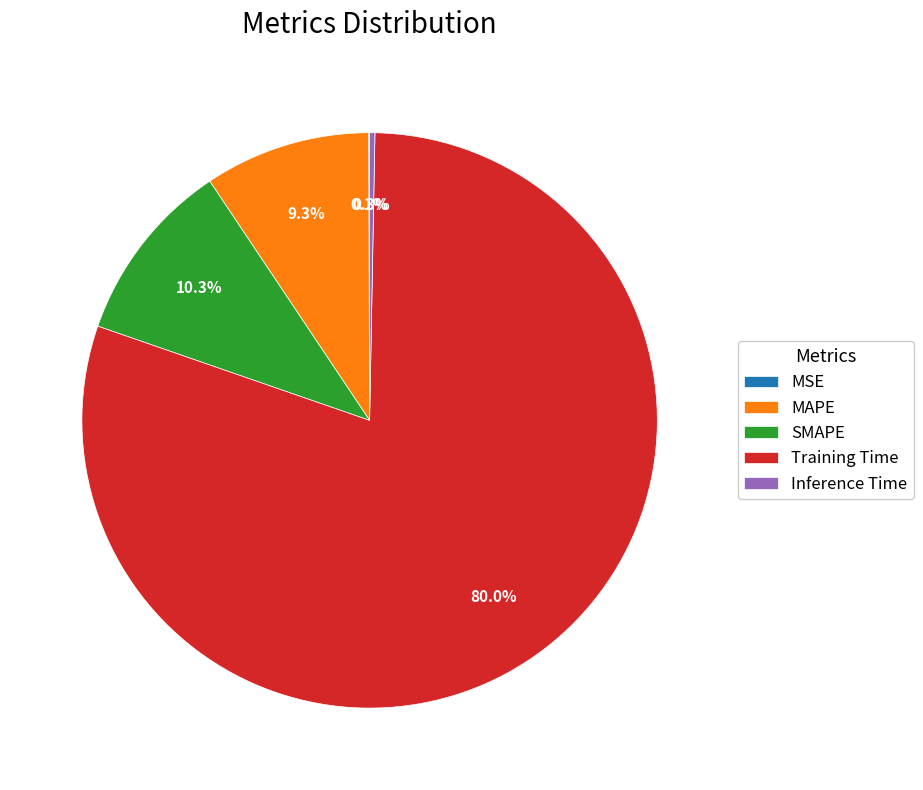

Which category has the biggest portion of the pie?

Training Time